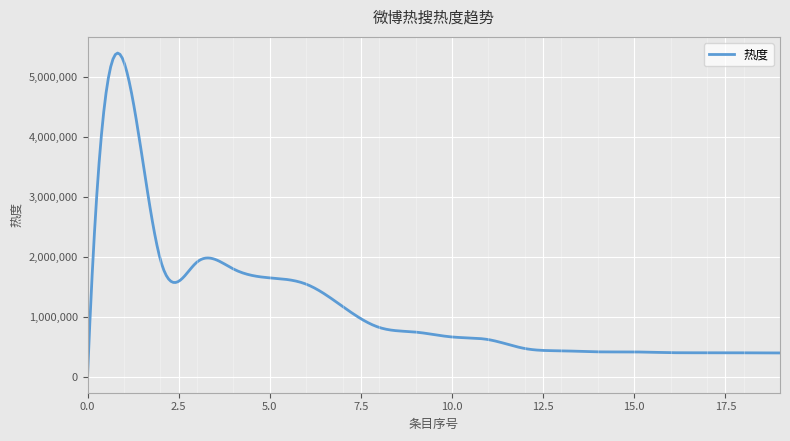

What is the maximum value shown in the chart?

5403287.1